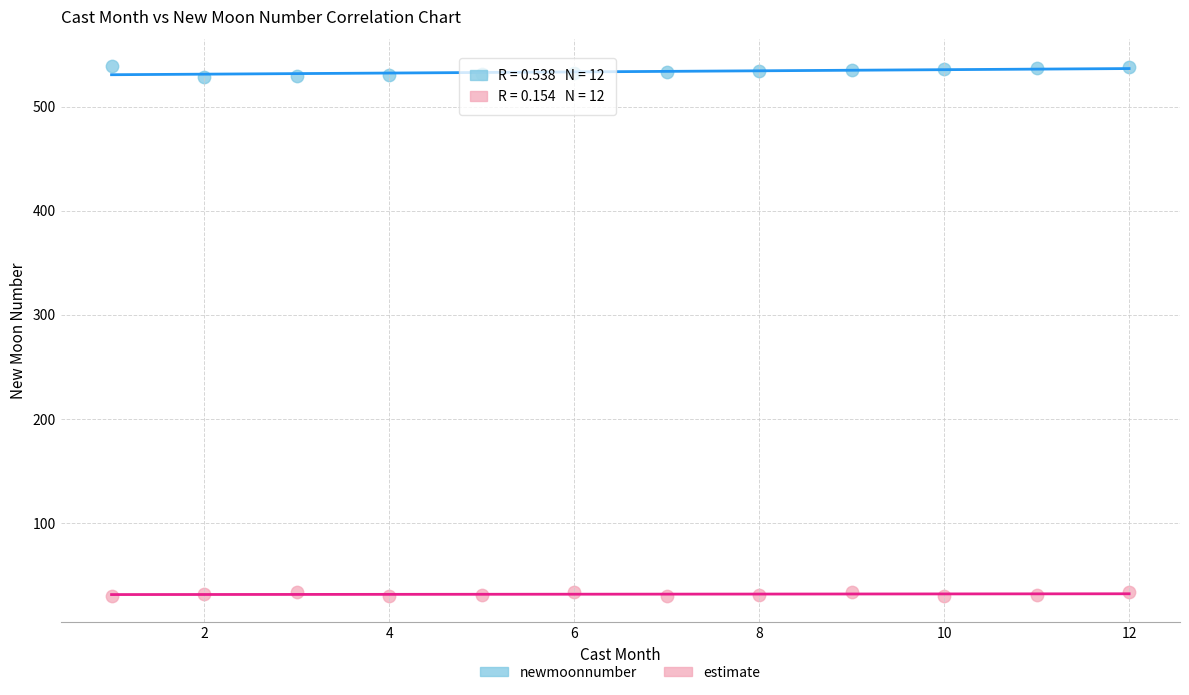

What is the X range (max minus min) for the scatter plot?

11.0